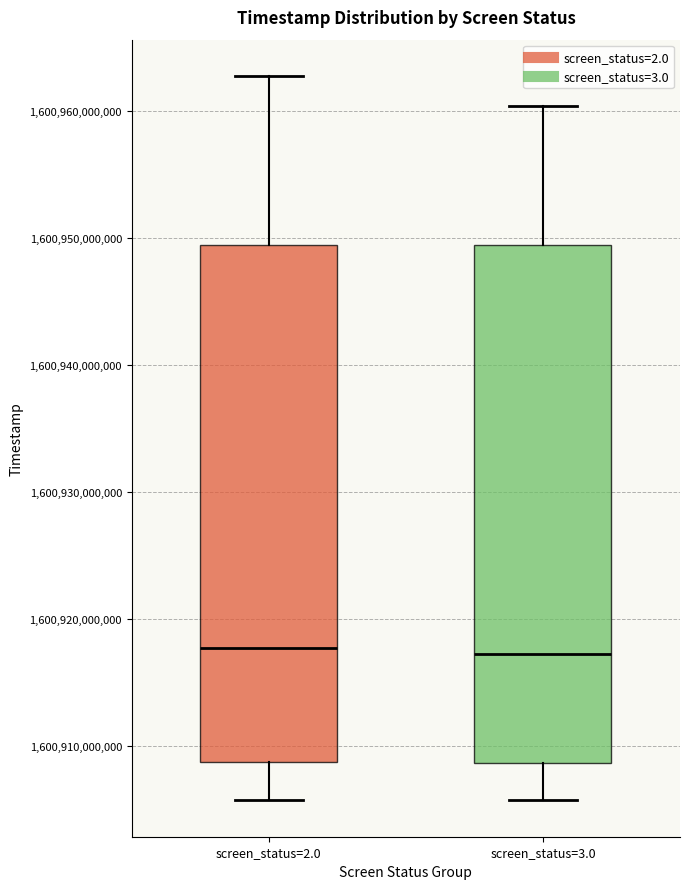

Reading left to right, transcribe this box plot: for each box, give where its median line is, the range the box spans, and where its two whiskers end, as read against the y-axis. The values are not printed on the chart, so give them approximately, as read against the axis.

screen_status=2.0: median 1600918000000, box 1600909000000 to 1600949000000, whiskers 1600906000000 to 1600963000000
screen_status=3.0: median 1600917000000, box 1600909000000 to 1600949000000, whiskers 1600906000000 to 1600960000000